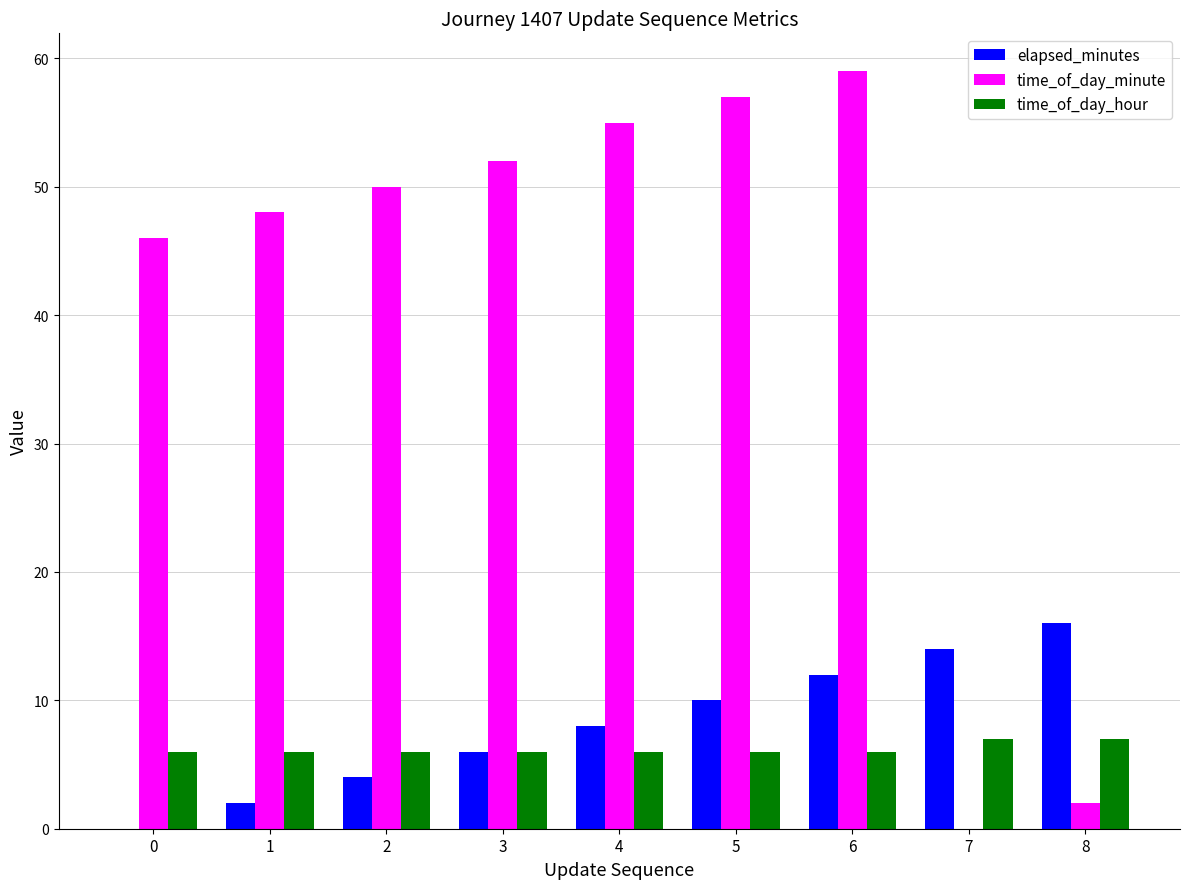

What is the average value of the time_of_day_hour series?

6